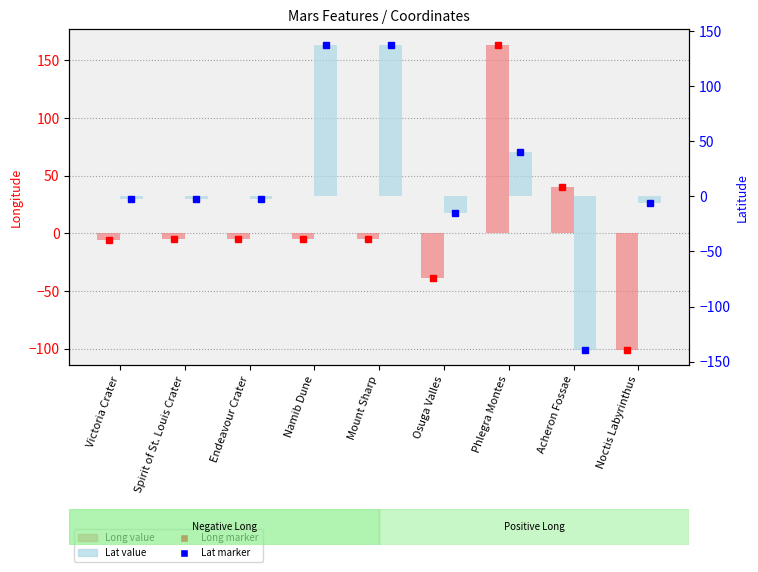

How many positive values does the Lat series have?

3